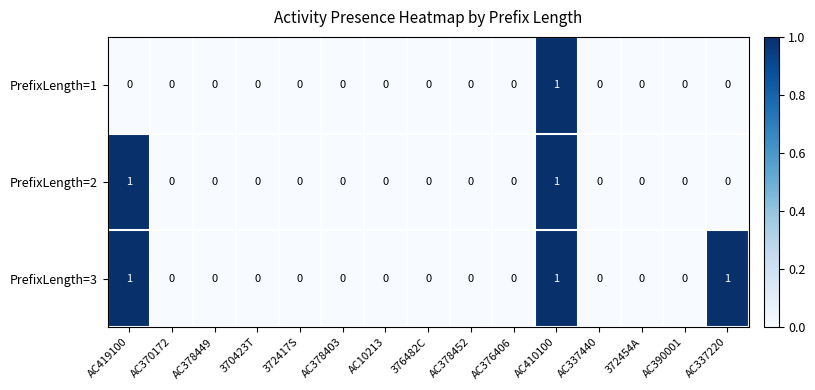

How many PrefixLength=2 values are between 0 and 1?

15